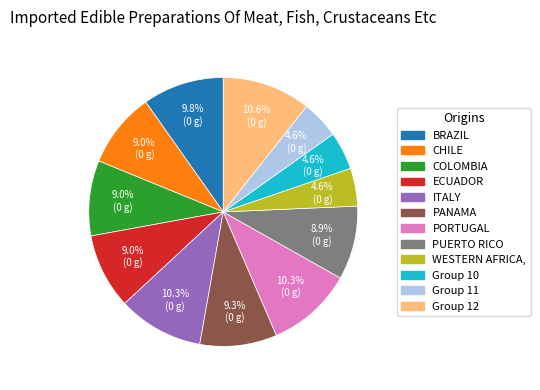

What percentage do CHILE and PANAMA together represent?

18.3%